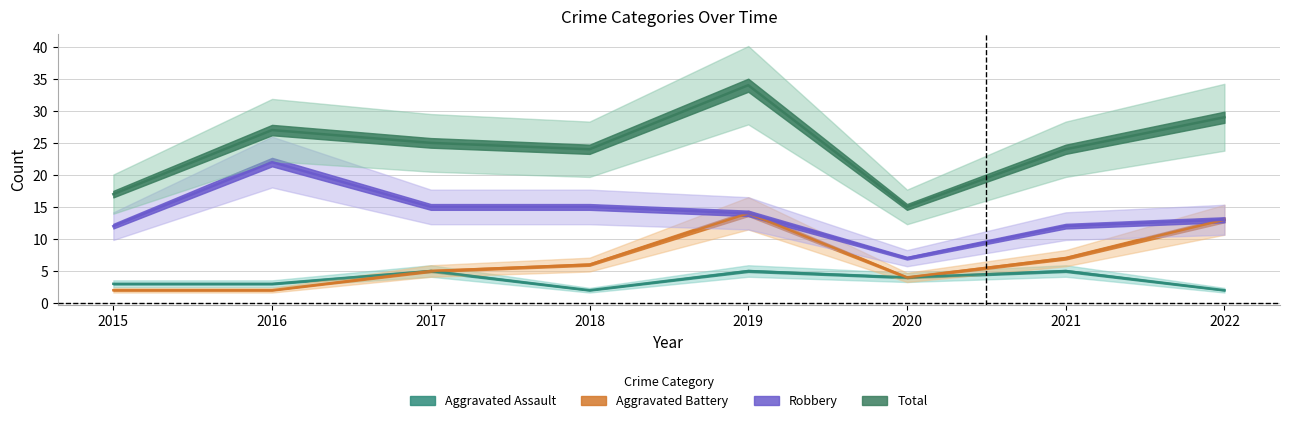

Reading left to right, transcribe all the data shown in this chart.

Aggravated Assault: 2015=3	2016=3	2017=5	2018=2	2019=5	2020=4	2021=5	2022=2
Aggravated Battery: 2015=2	2016=2	2017=5	2018=6	2019=14	2020=4	2021=7	2022=13
Robbery: 2015=12	2016=22	2017=15	2018=15	2019=14	2020=7	2021=12	2022=13
Total: 2015=17	2016=27	2017=25	2018=24	2019=34	2020=15	2021=24	2022=29